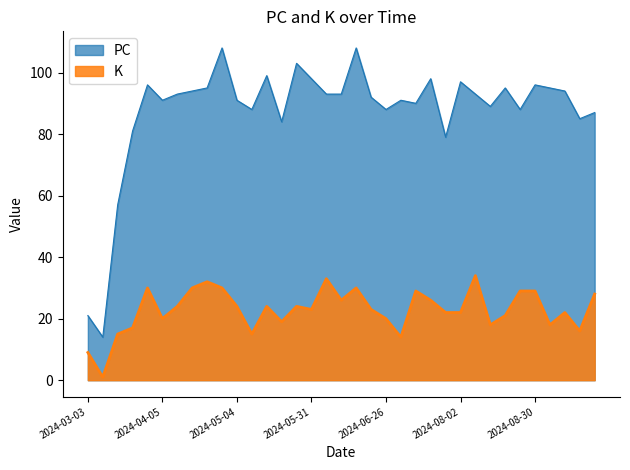

What position from the right is 2024-04-10?

29